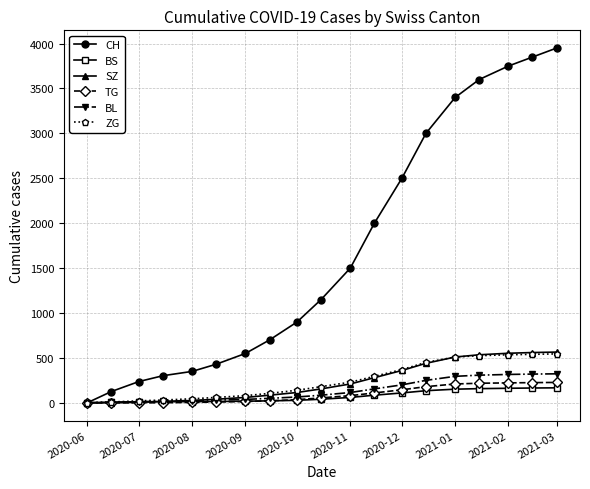

Which series has the largest total across all categories?

CH